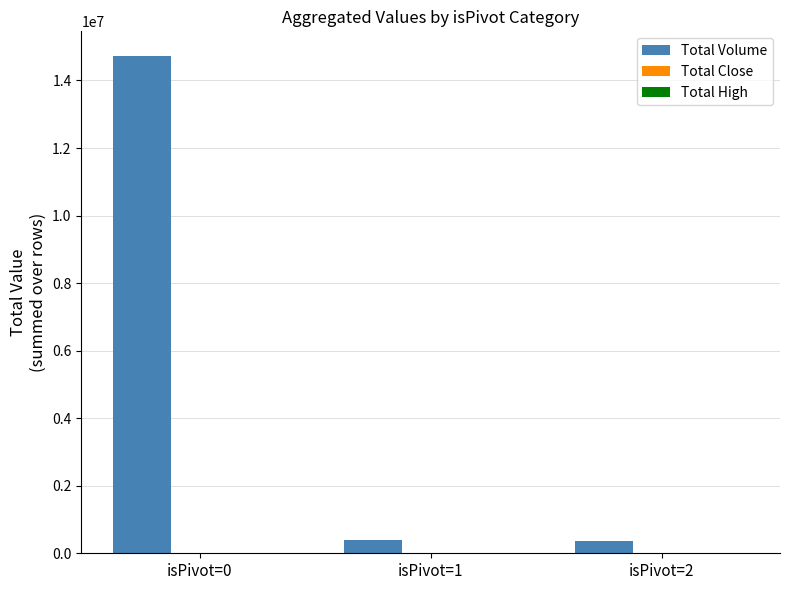

Which series changed the most between isPivot=0 and isPivot=2?

Total Volume